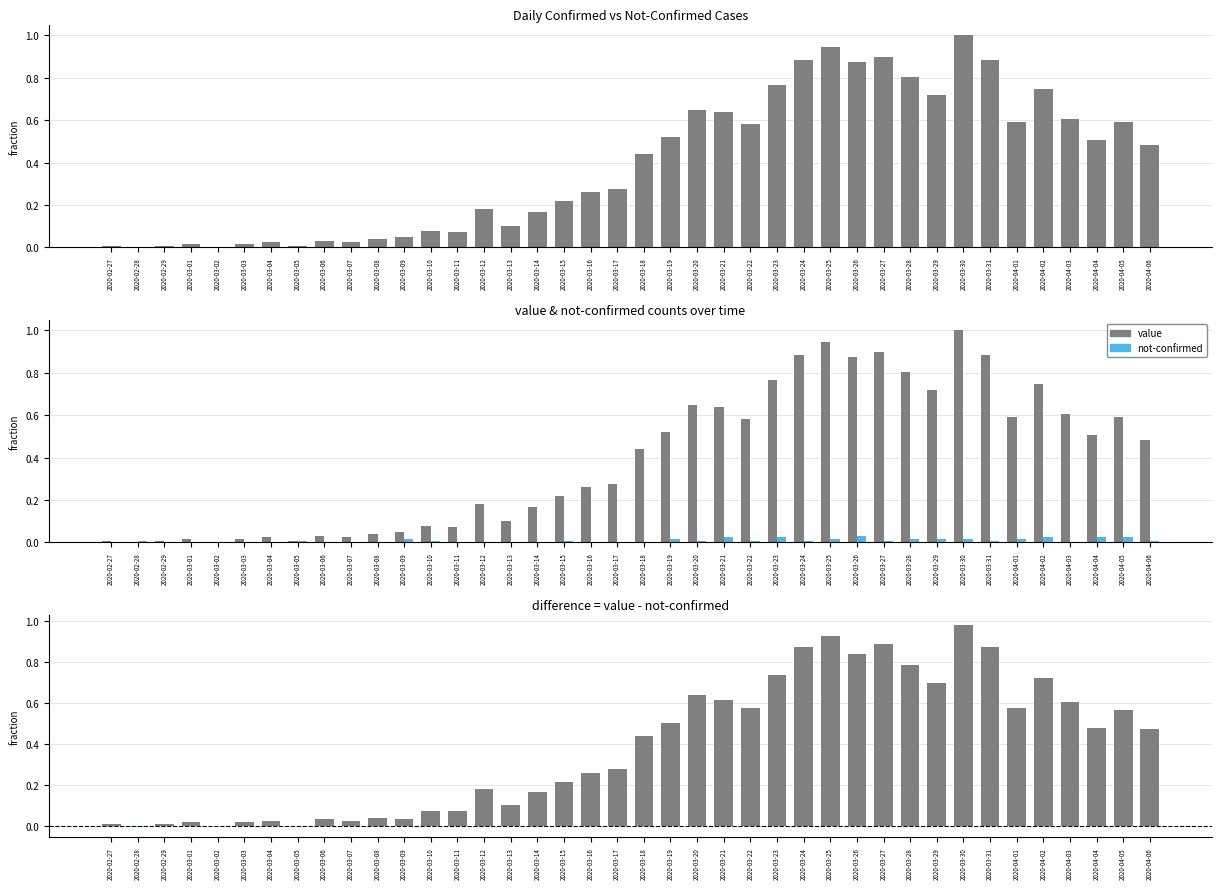

At how many categories does at least one series exceed 0?

39